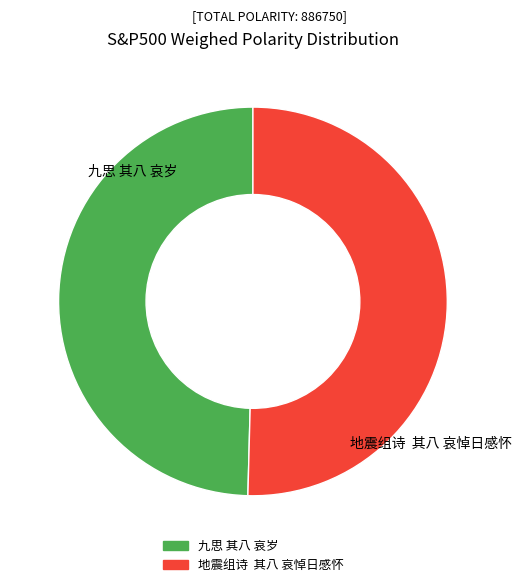

Rank the categories by value from highest to lowest.

地震组诗 其八 哀悼日感怀, 九思 其八 哀岁